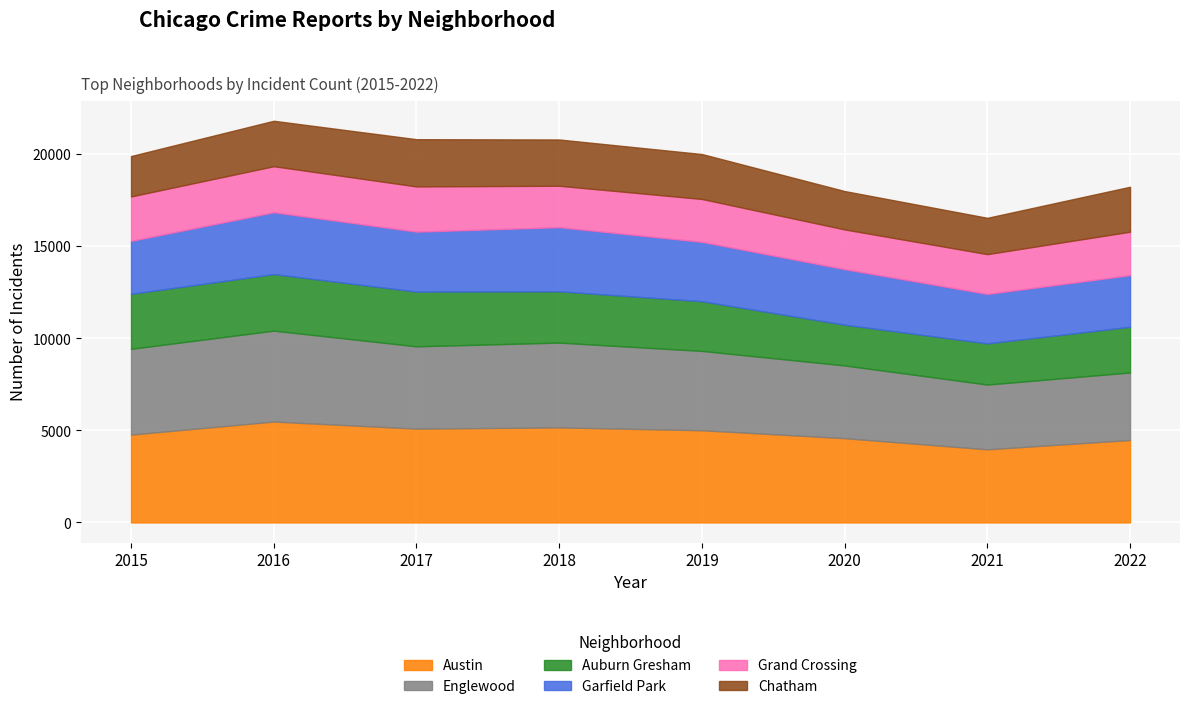

Does the chart display data point markers on the line(s)?

No